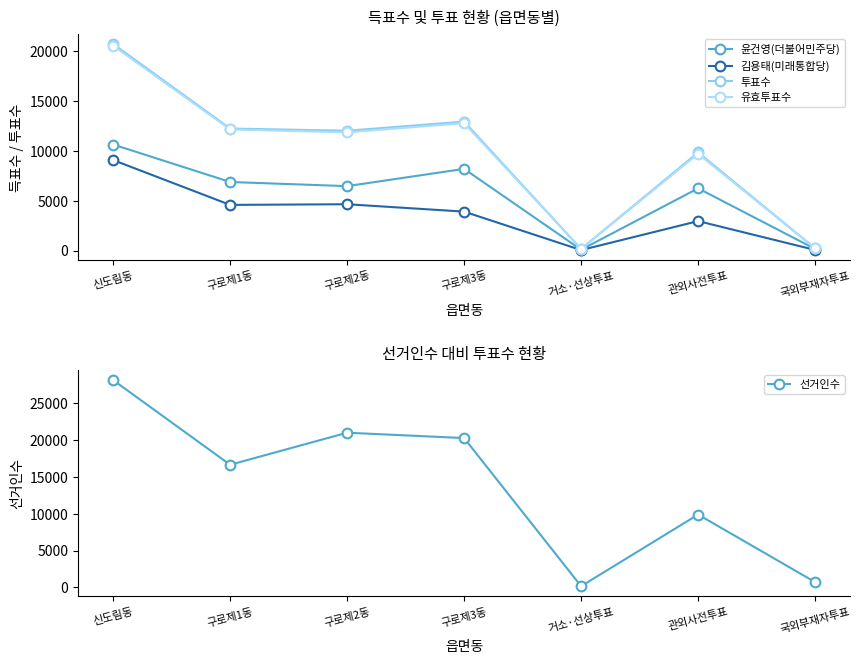

True or false: 김용태(미래통합당) and 선거인수 cross at least once.

False